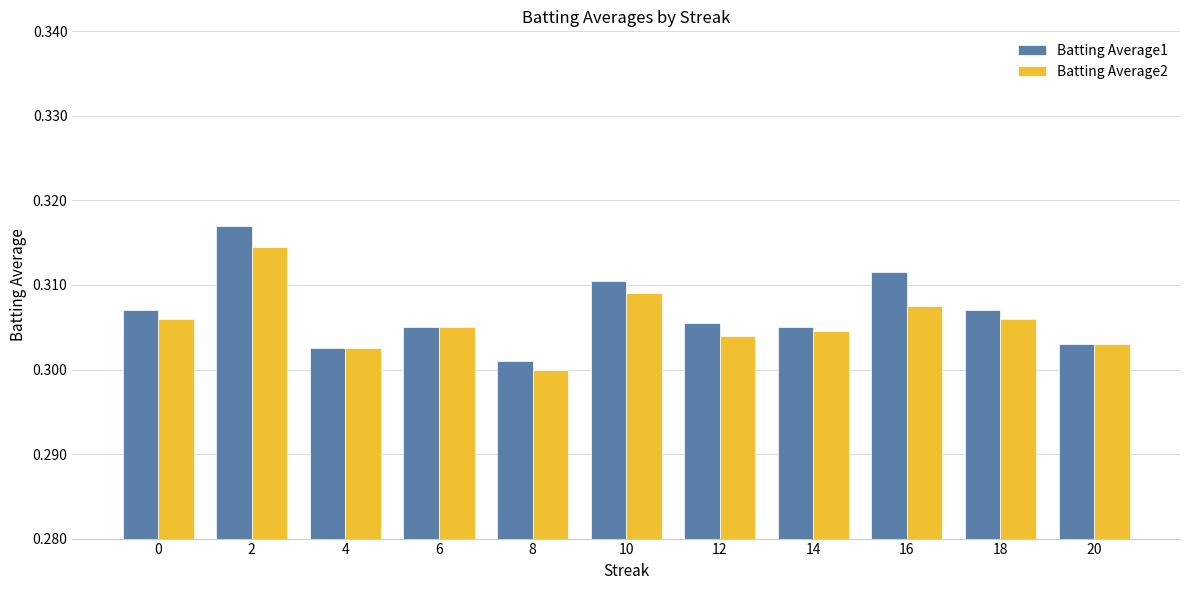

The Batting Average2 series shows 0.2 at 0. True or false?

False